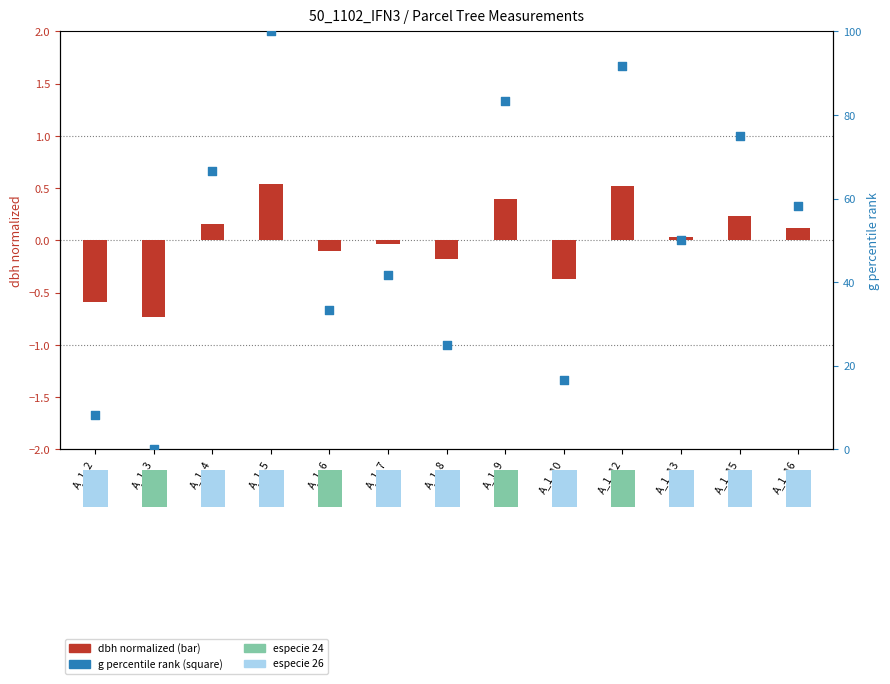

Approximately how many times larger is the value at A_1_13 compared to A_1_5?

0.5